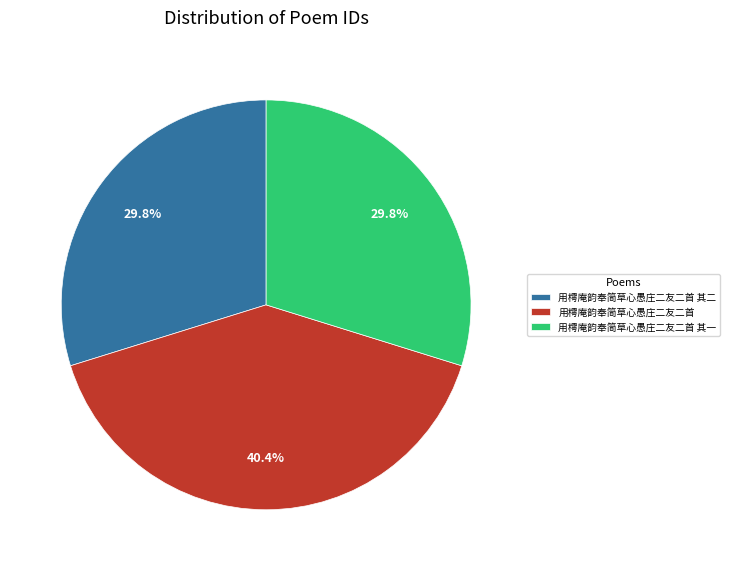

How many slices are in this pie chart?

3